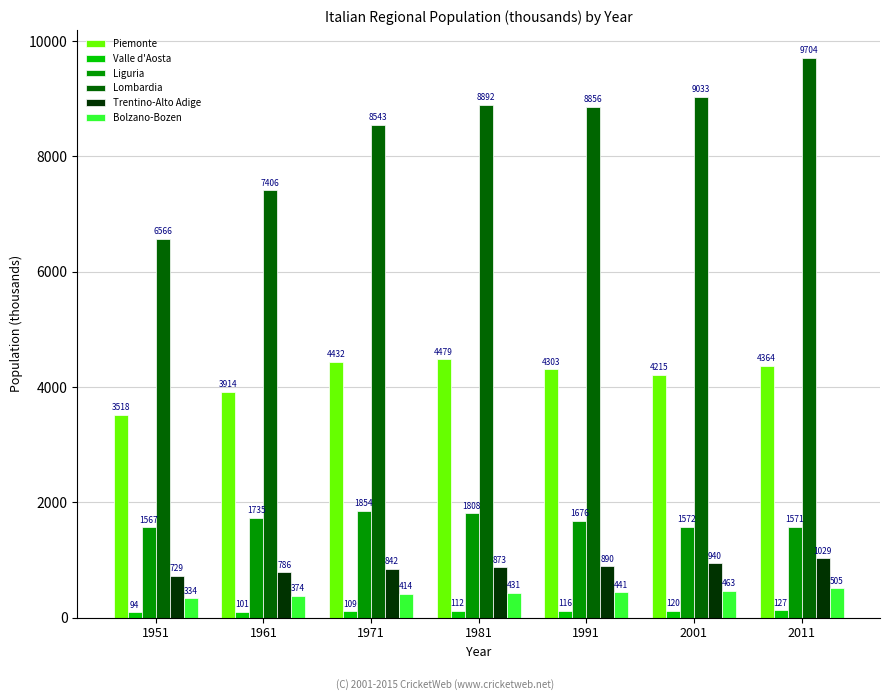

How many bars are there in each group?

6